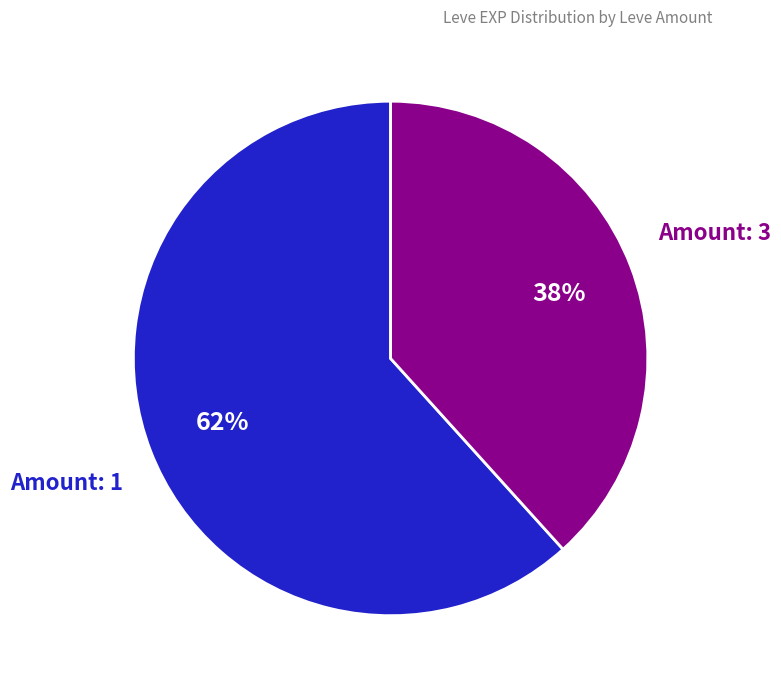

To the nearest percent, what is the average slice percentage?

50%